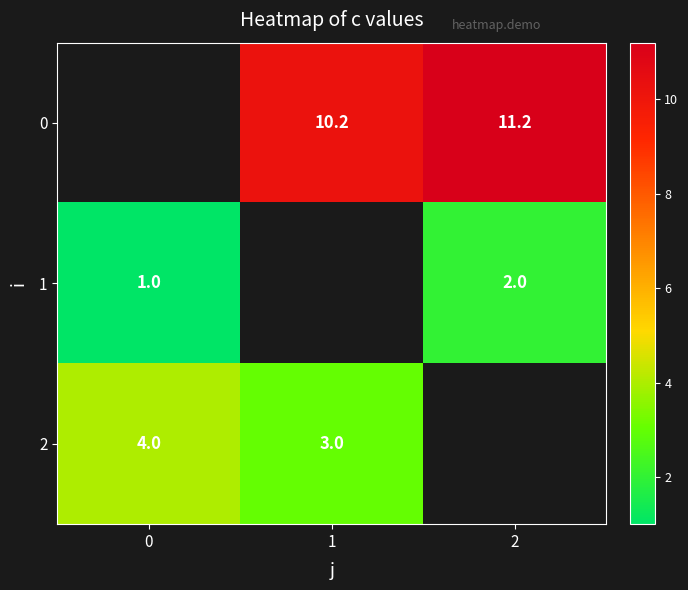

The value of 2 at 0 is 4.0. True or false?

True